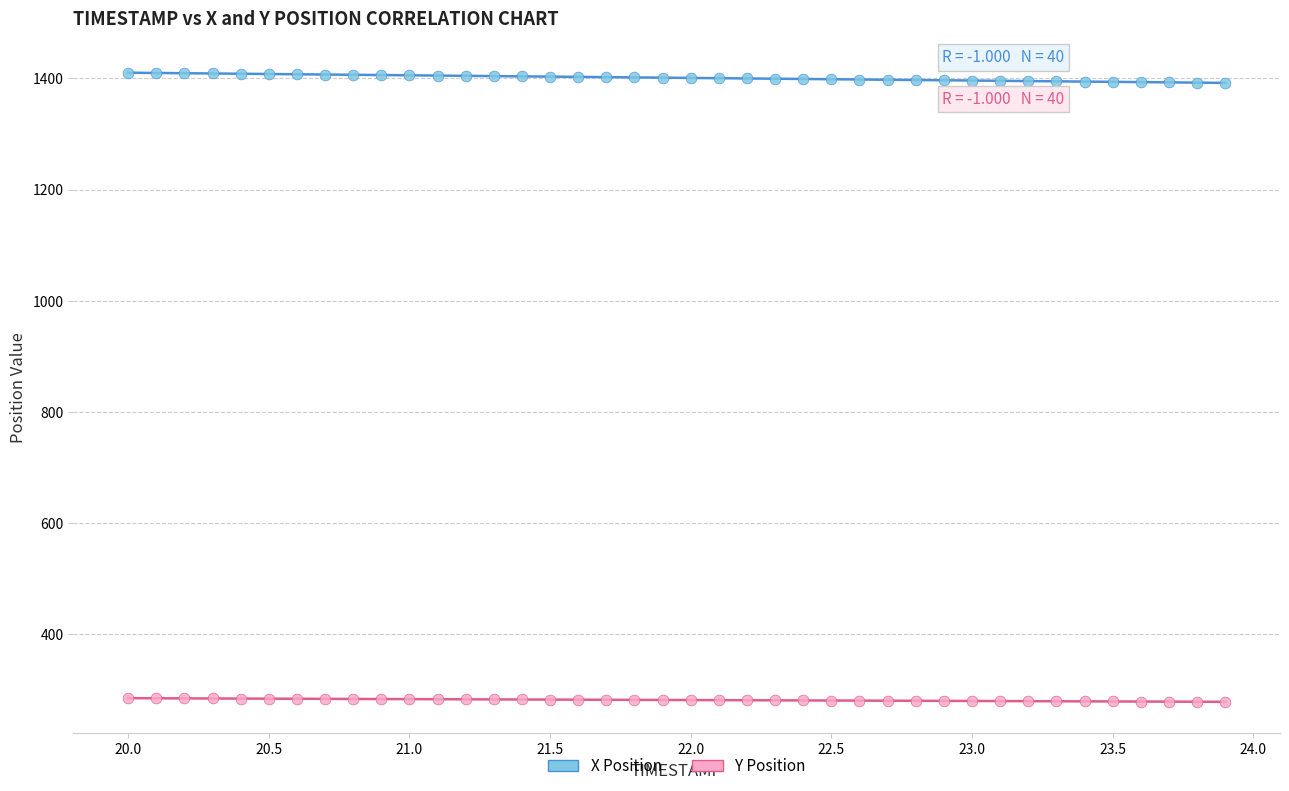

What are all the series names shown in the legend?

X Position, Y Position